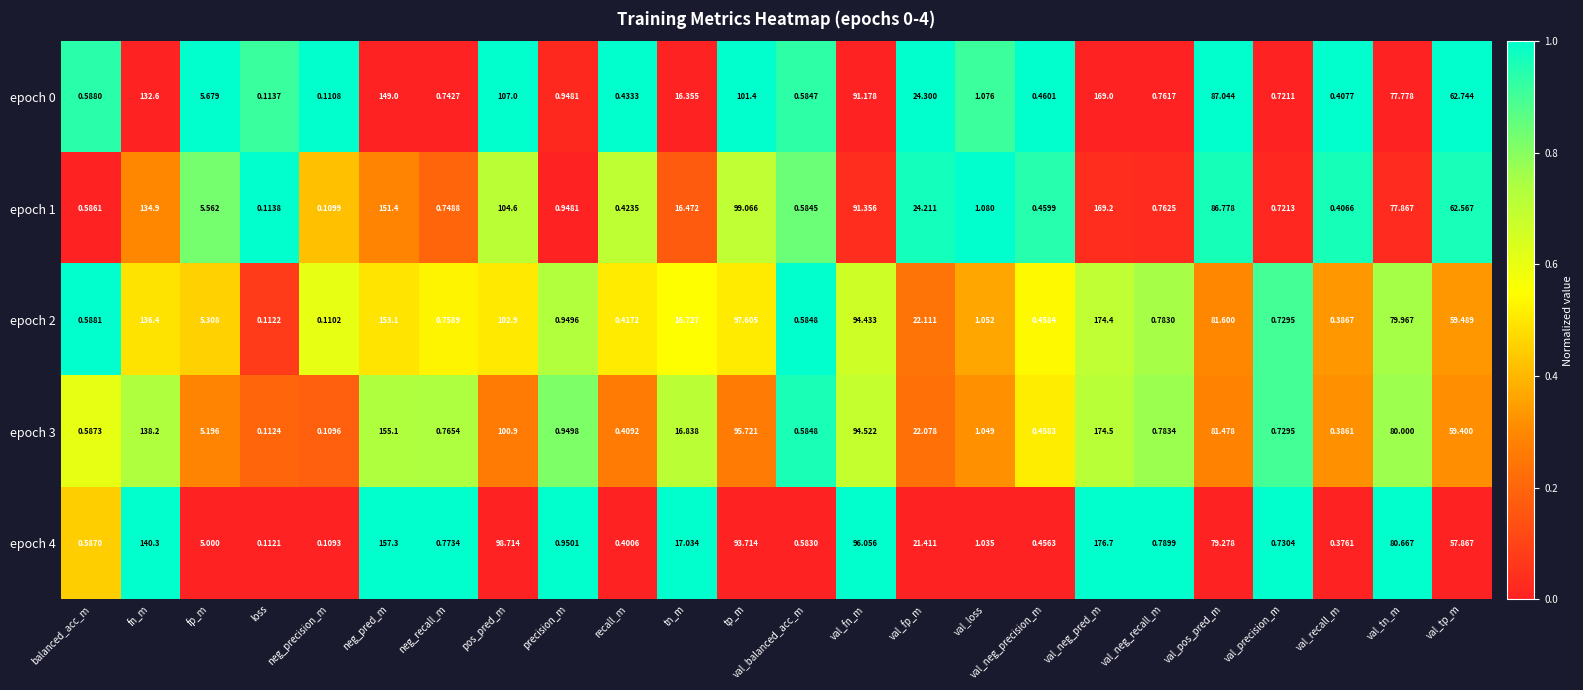

At which label does epoch 4 reach its peak?

val_neg_pred_m